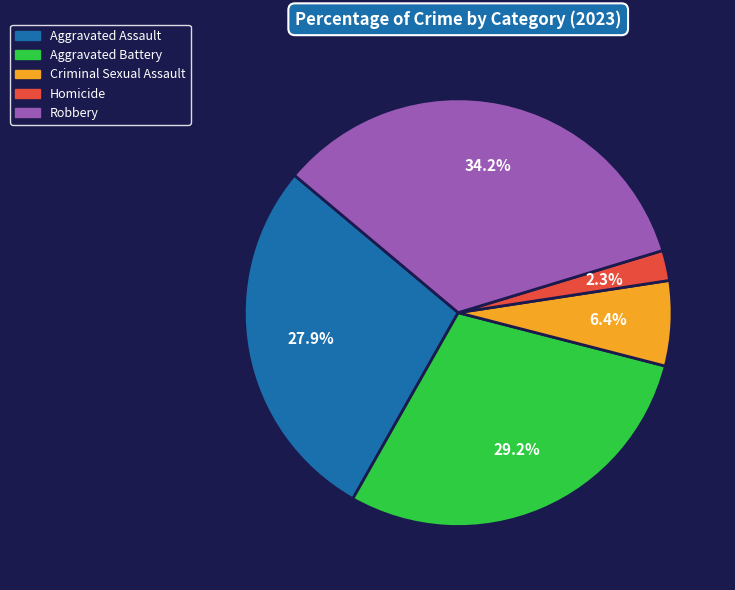

The Criminal Sexual Assault slice represents 17% of the pie. True or false?

False